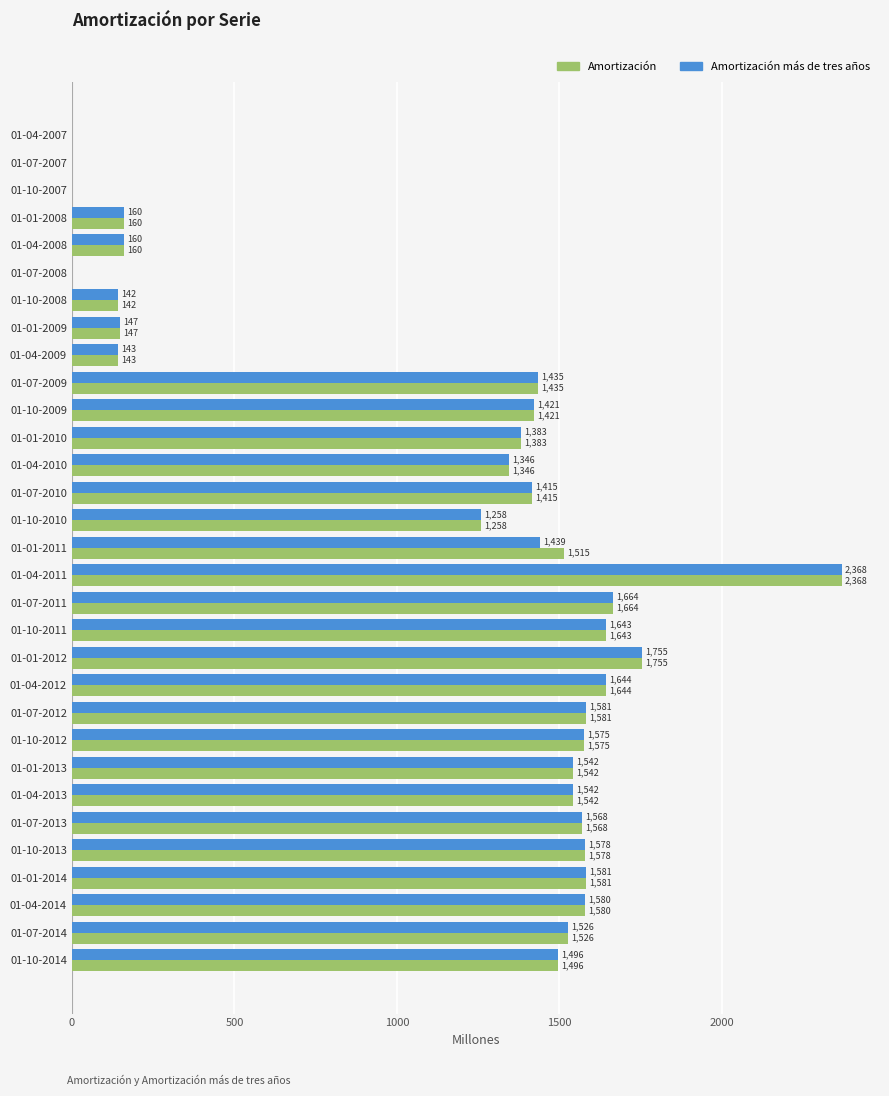

What is the sum of the Amortización values at 01-04-2010 and 01-10-2010?

2604